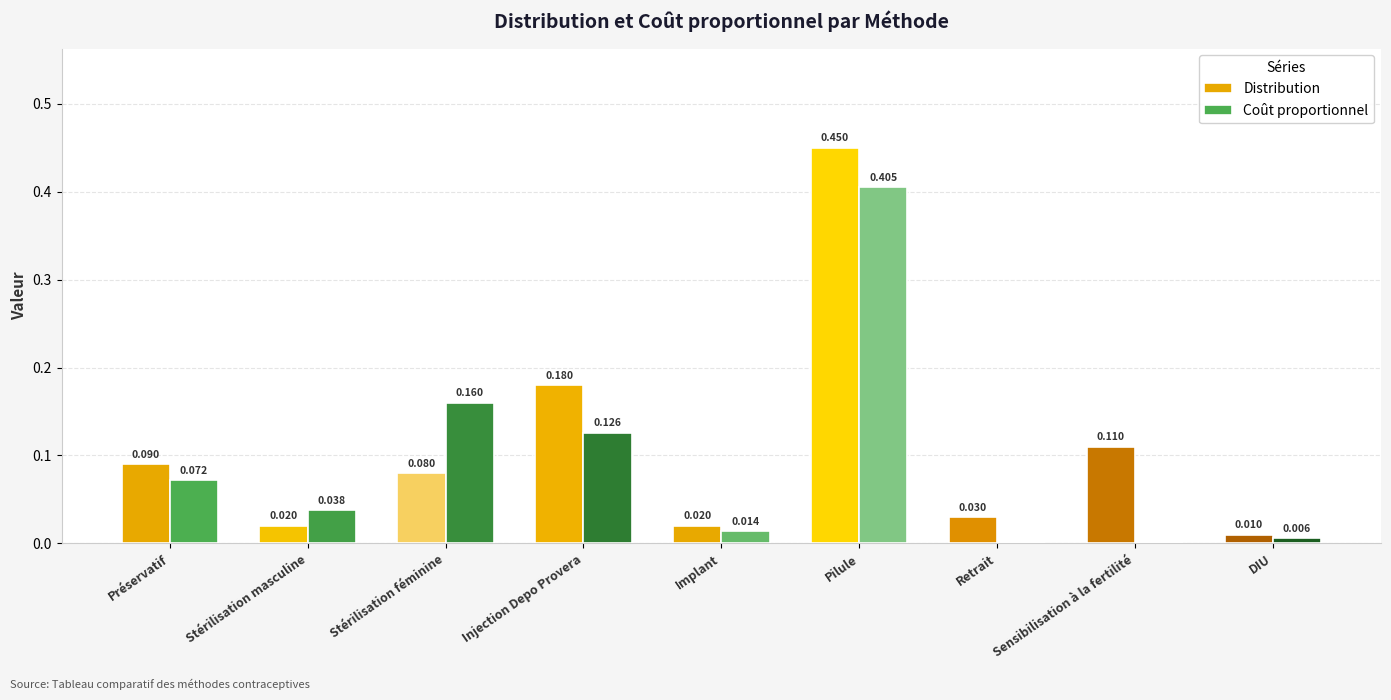

Does the chart contain stacked bars?

No